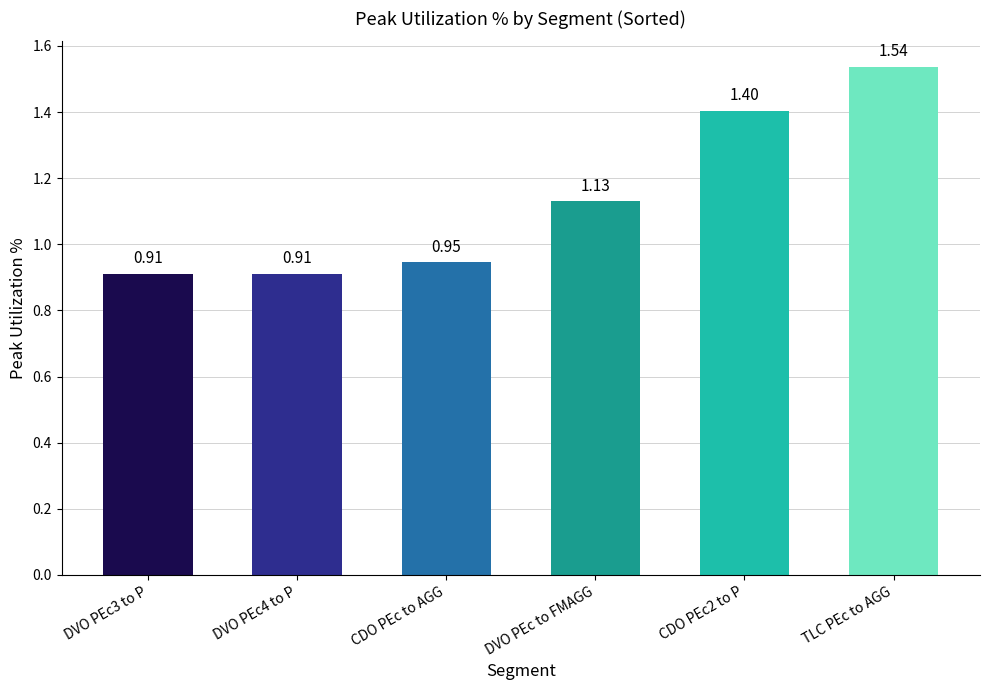

What position from the left is DVO PEc4 to P?

2